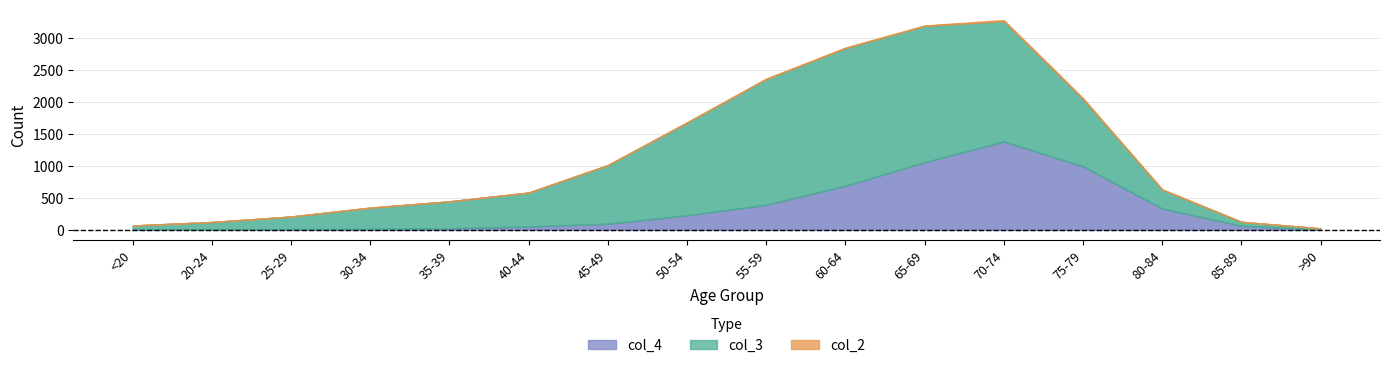

Which has a higher value, >90 or 35-39?

35-39